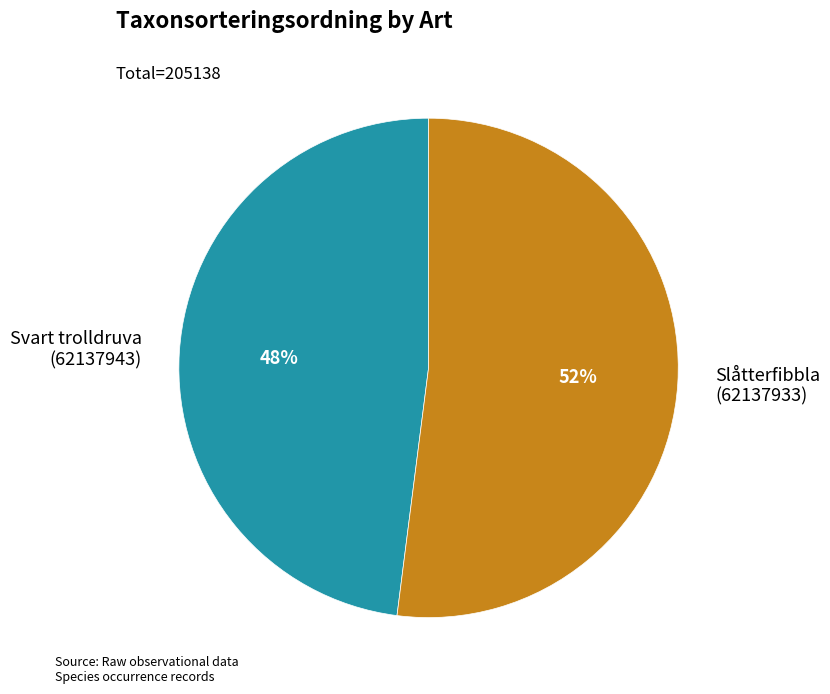

Which category has the biggest portion of the pie?

Slåtterfibbla (62137933)